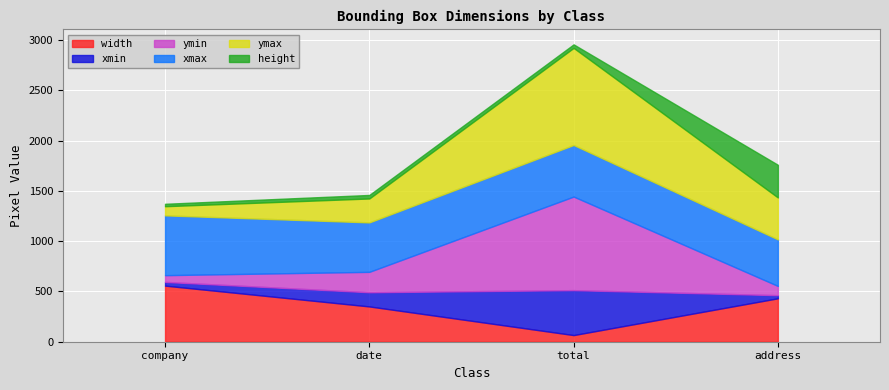

List the labels in order of ymax value, largest first.

total, address, date, company